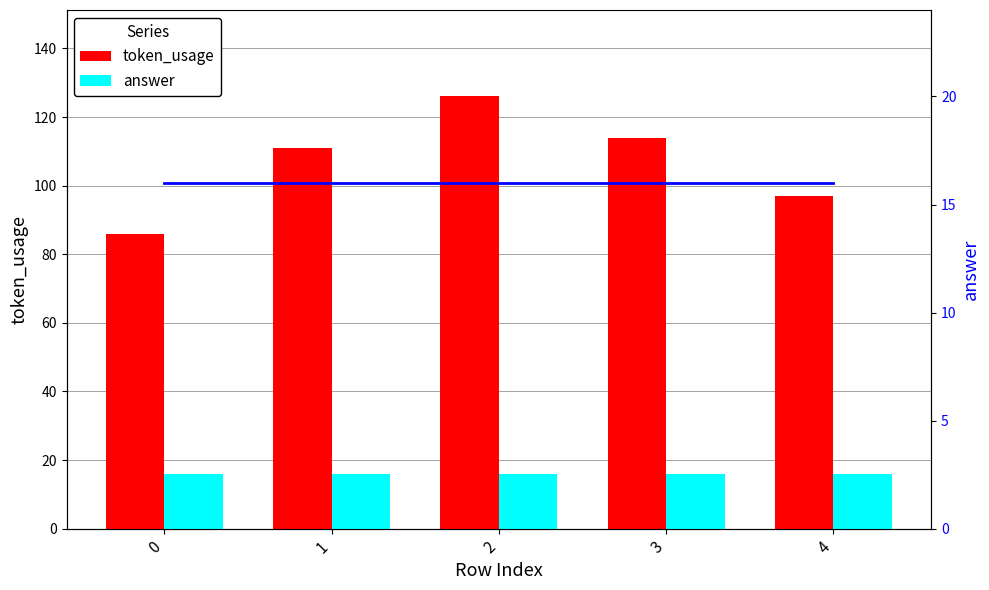

What is the maximum value shown in the chart?

126